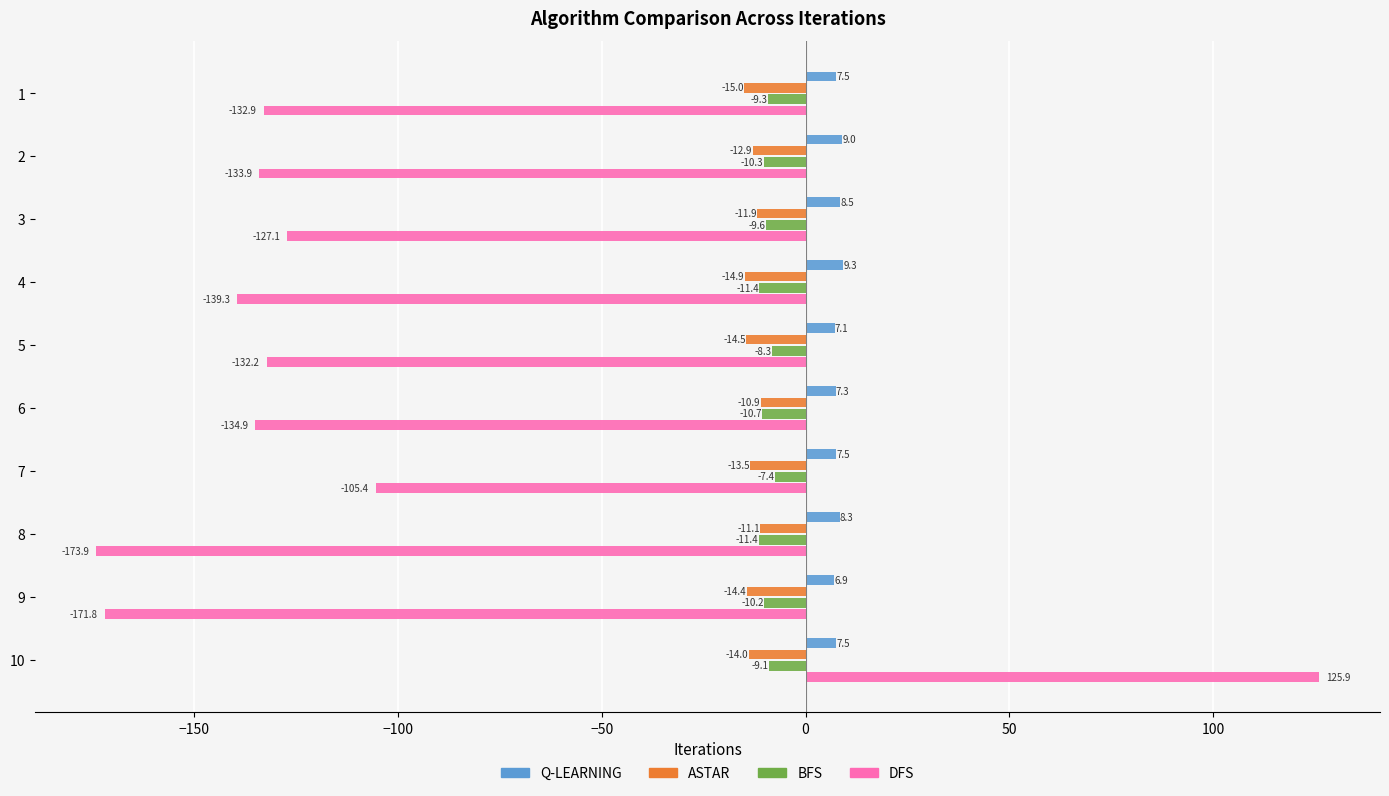

What is the minimum value shown in the chart?

-173.9